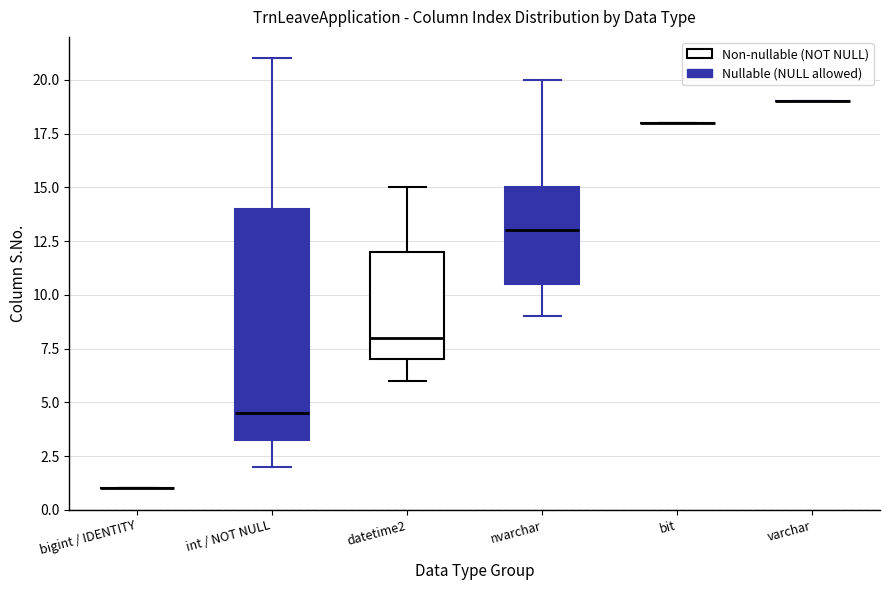

Reading left to right, read every box against the y-axis: the position of its median line, the range the box covers, and the ends of its whiskers. The values are not printed on the chart, so give them approximately, as read against the axis.

bigint / IDENTITY: box collapsed to a line at 1.0, whiskers 1.0 to 1.0
int / NOT NULL: median 4.5, box 3.5 to 14.0, whiskers 2.0 to 21.0
datetime2: median 8.0, box 7.0 to 12.0, whiskers 6.0 to 15.0
nvarchar: median 13.0, box 10.5 to 15.0, whiskers 9.0 to 20.0
bit: box collapsed to a line at 18.0, whiskers 18.0 to 18.0
varchar: box collapsed to a line at 19.0, whiskers 19.0 to 19.0